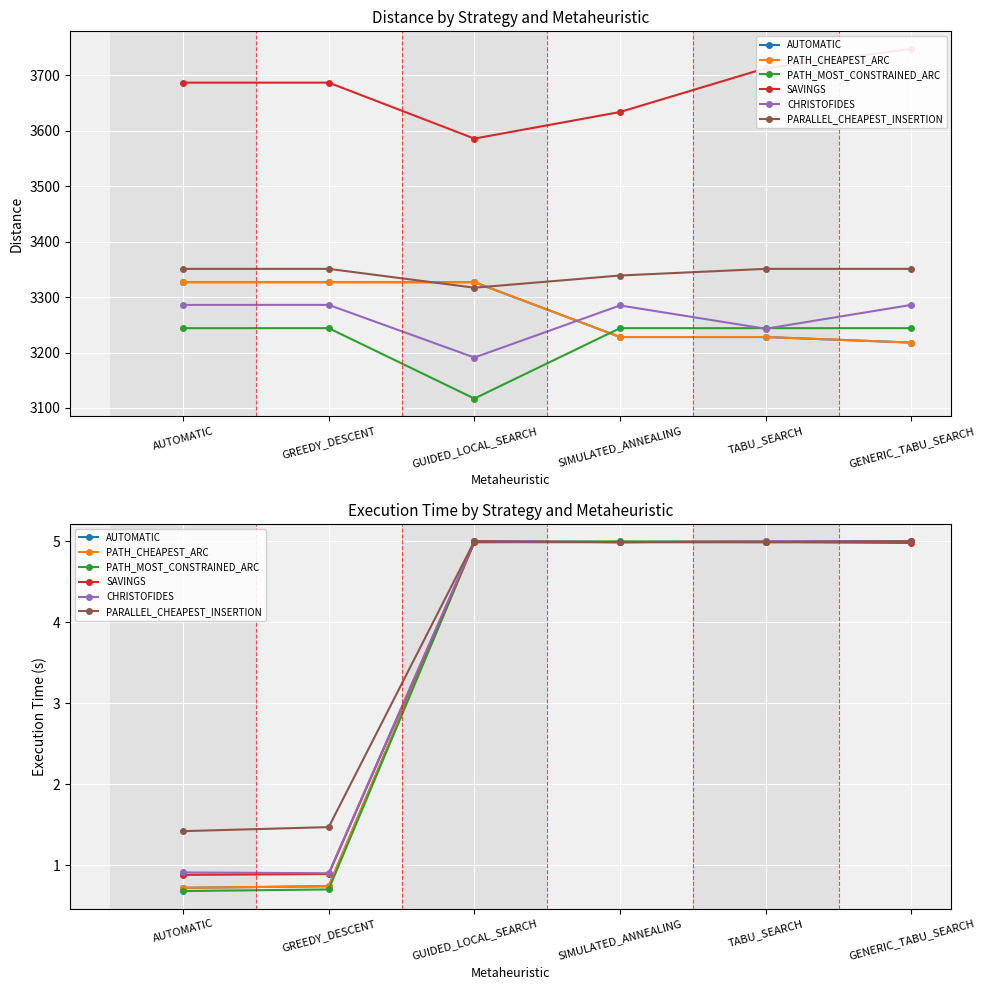

Where is AUTOMATIC nearest to the value 2?

GREEDY_DESCENT